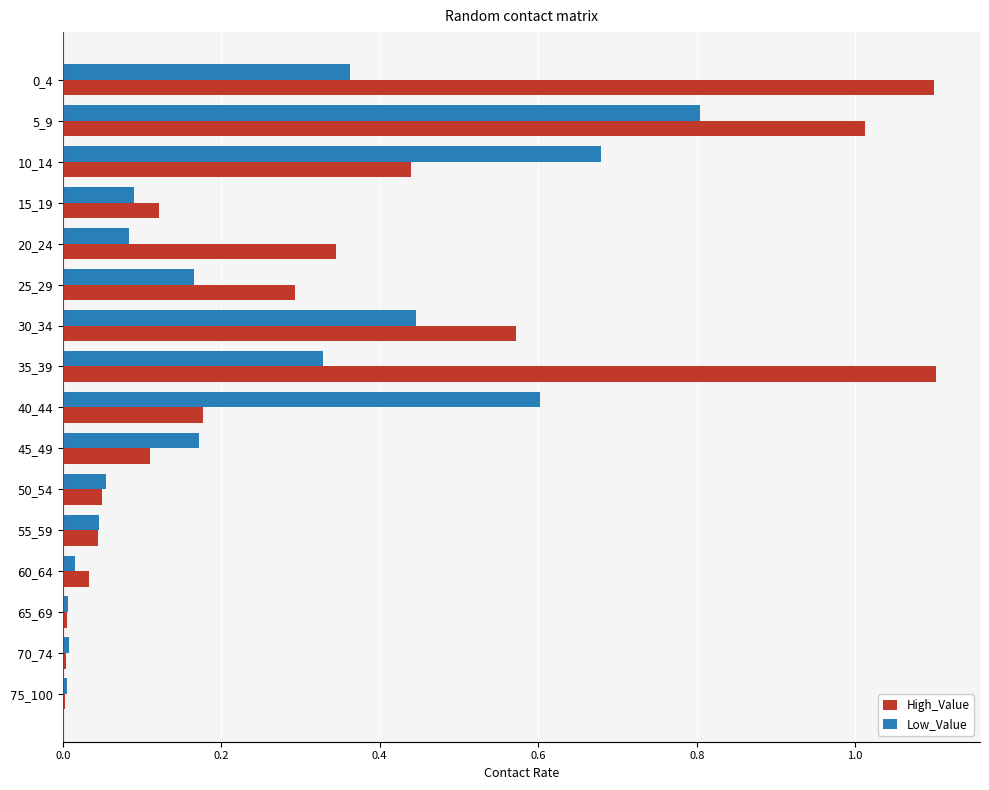

Between 0_4 and 15_19, which series saw the biggest shift?

High_Value